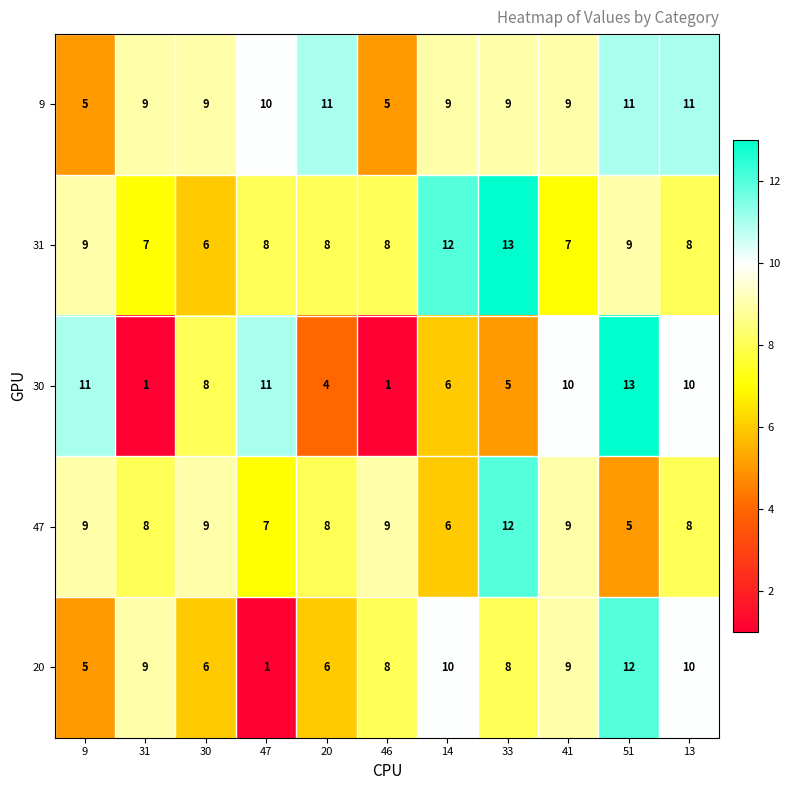

Rank the series by their average value, from lowest to highest.

30, 20, 47, 31, 9